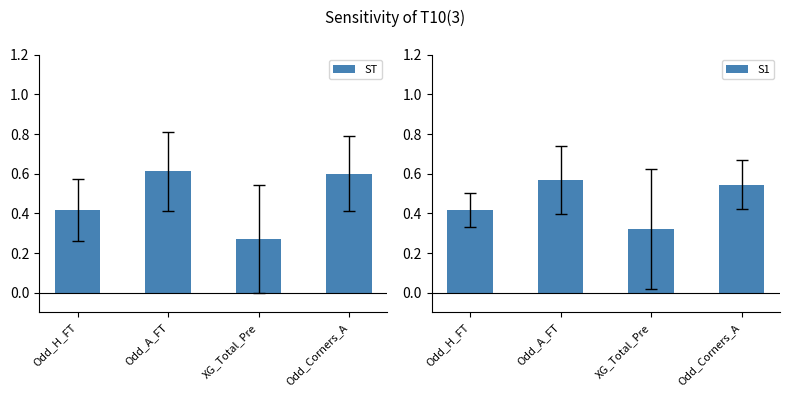

What position from the right is XG_Total_Pre?

2